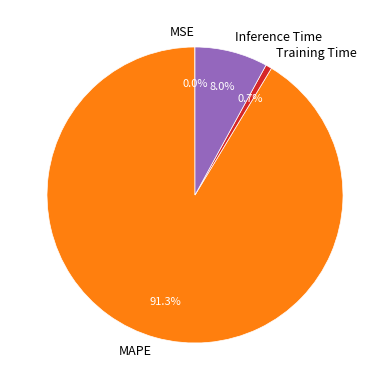

To the nearest percent, what is the average slice percentage?

25%